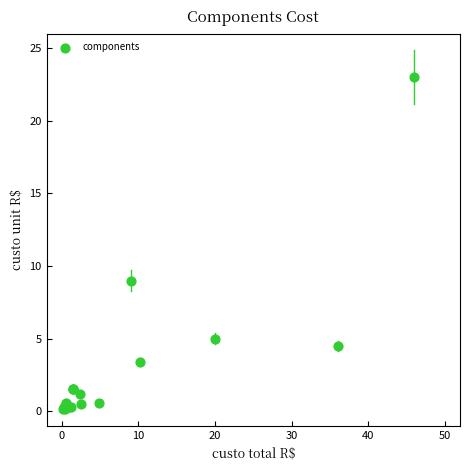

What Y value in the scatter plot is closest to 11?

9.0